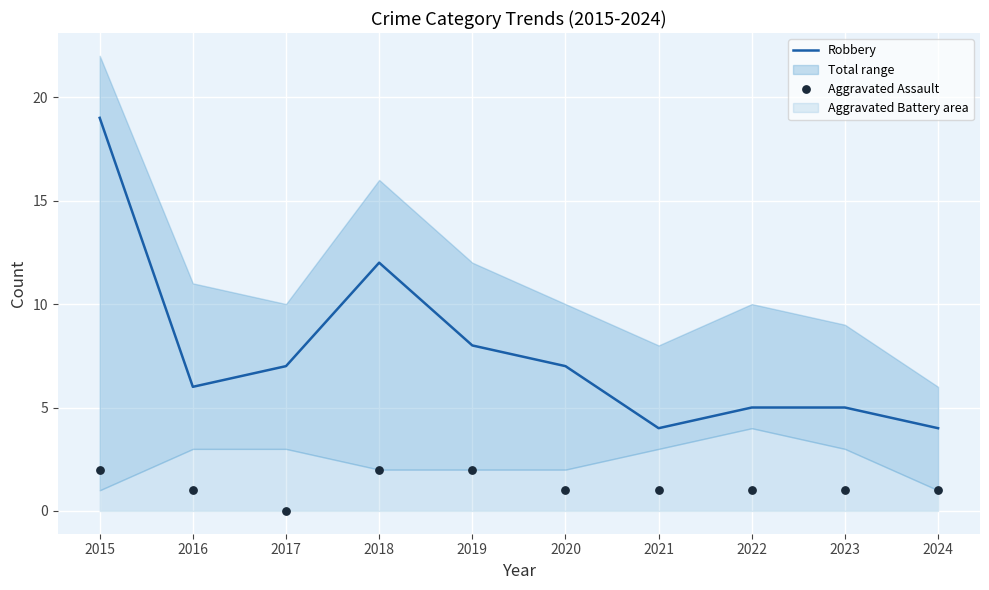

Which series contains the lowest Y value?

Aggravated Assault